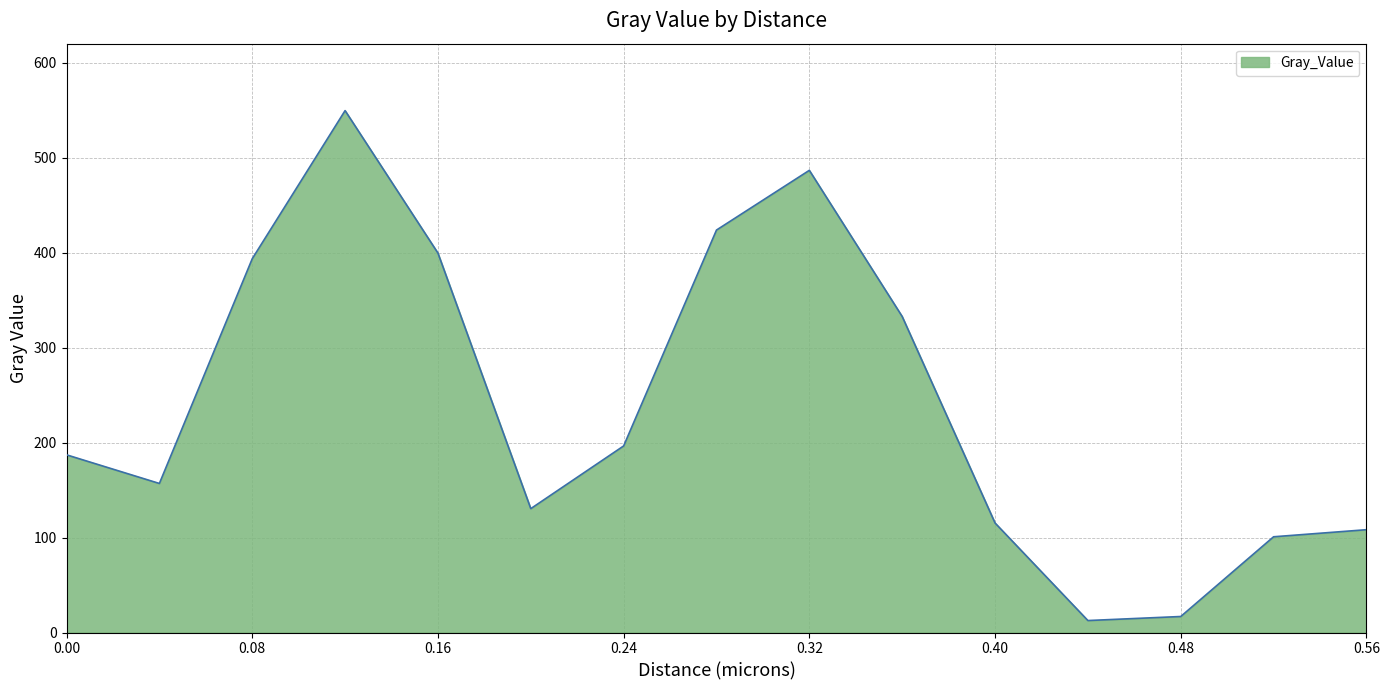

True or false: the data has more than 1 interior local peaks.

True